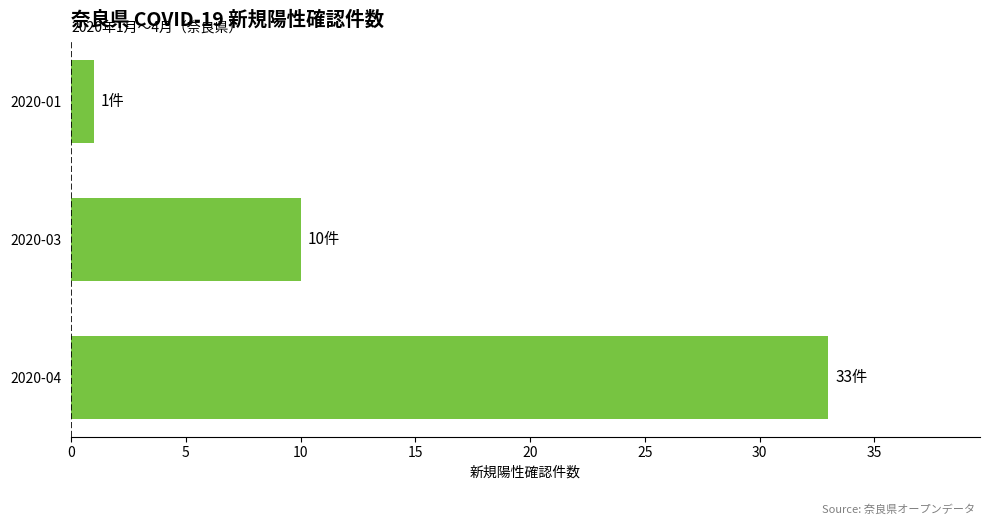

What is the value of the 3rd bar from the top?

33